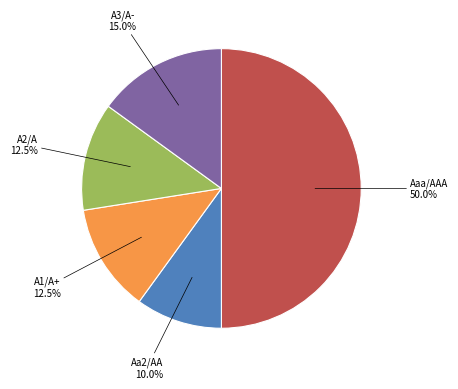

Does A2/A account for over 50% of the chart?

No